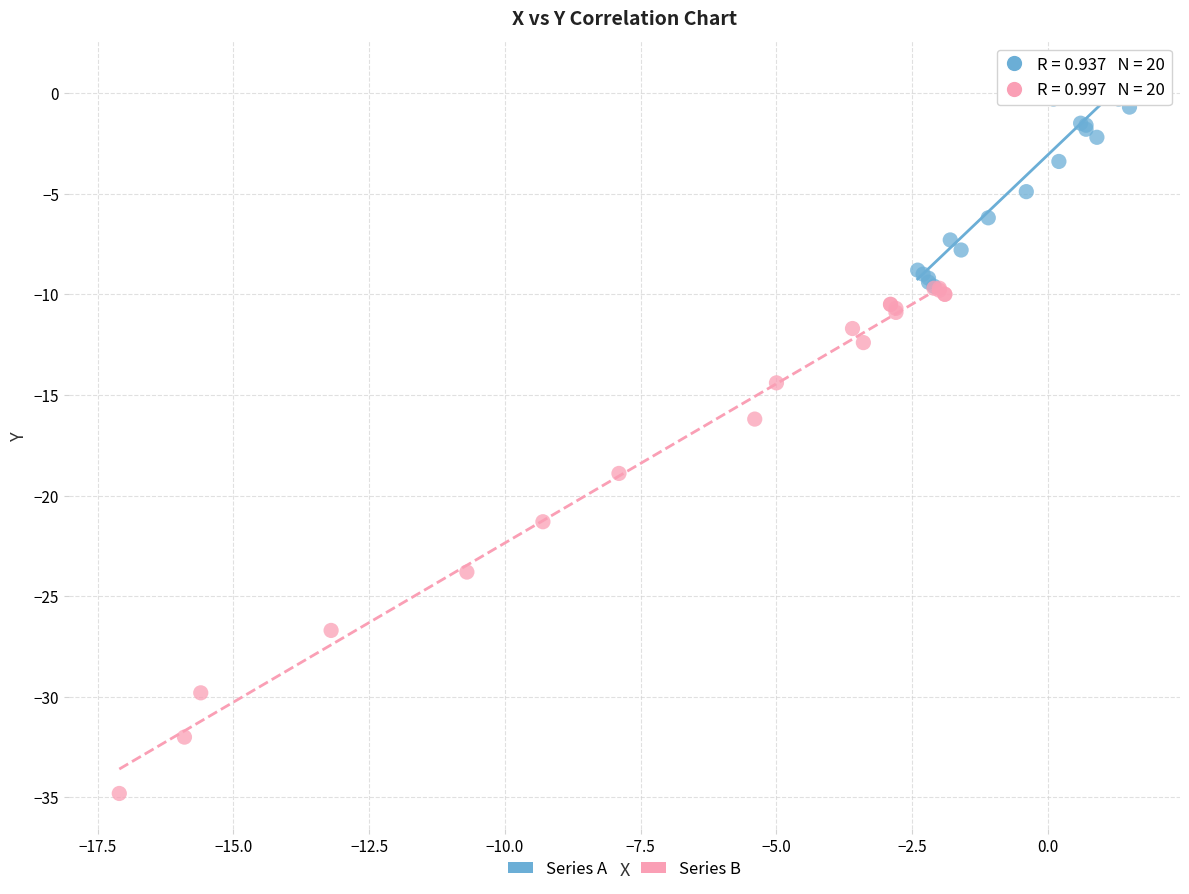

Which series reaches the minimum Y coordinate?

Series B